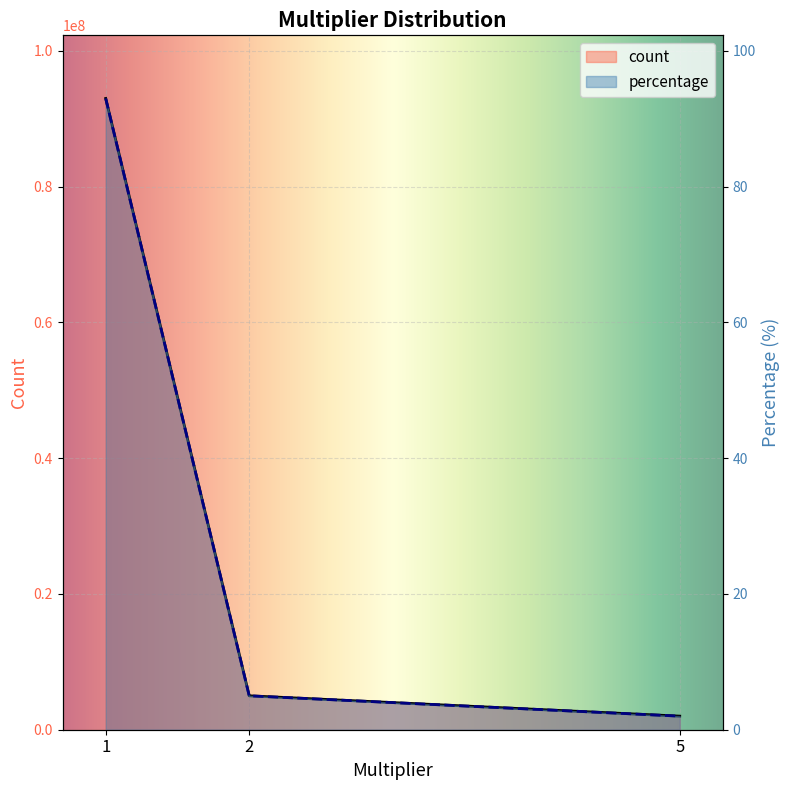

Reading left to right, list all the values displayed in this chart.

count: 93001162.0	4998089.0	2000749.0
percentage: 93.0	5.0	2.0